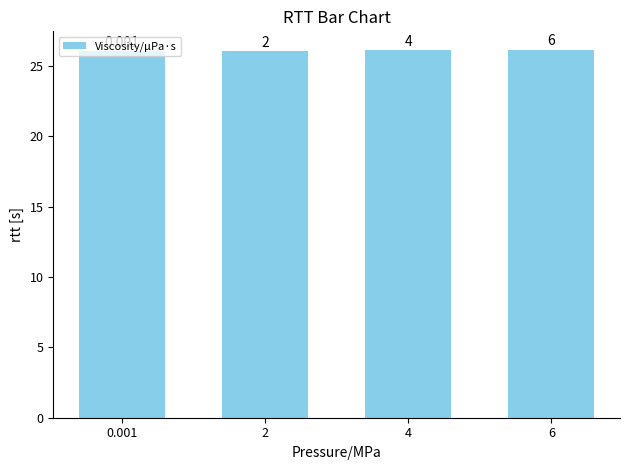

Reading left to right, extract all data points from this chart.

26.0	26.1	26.1	26.2